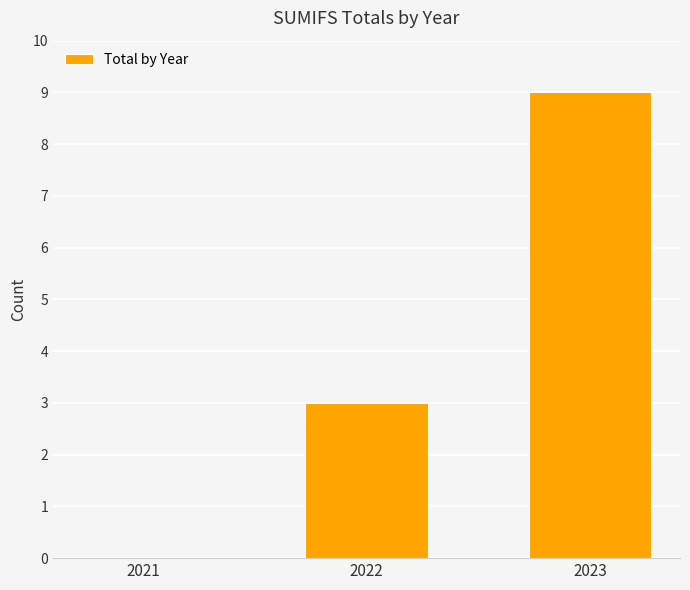

What is the maximum value shown in the chart?

9